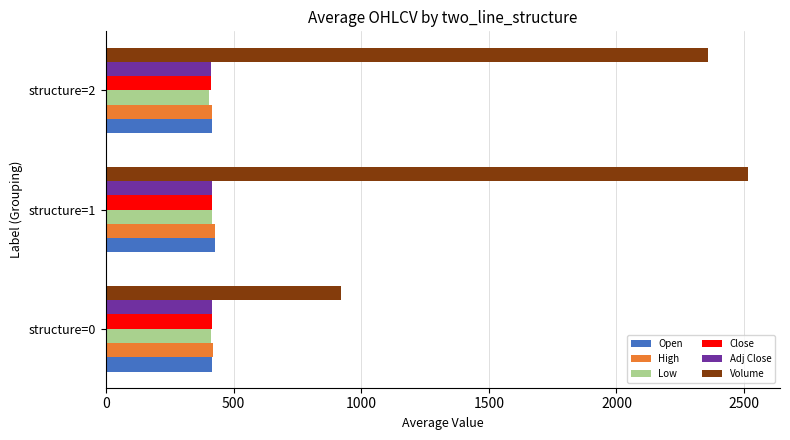

True or false: Close has a value of 100.1 at structure=0.

False